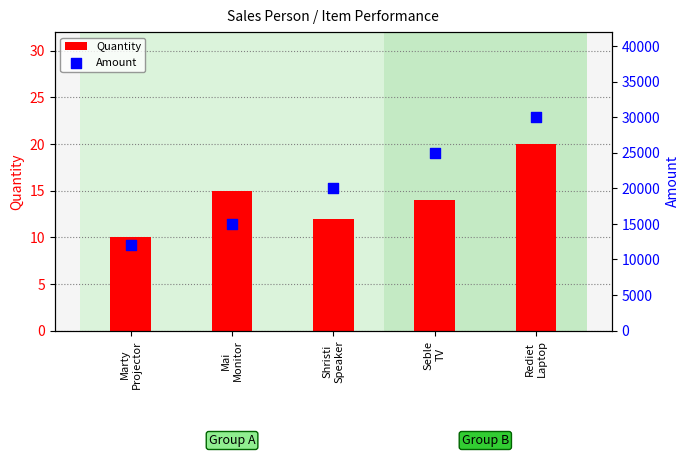

Which series contains the highest Y value?

Amount